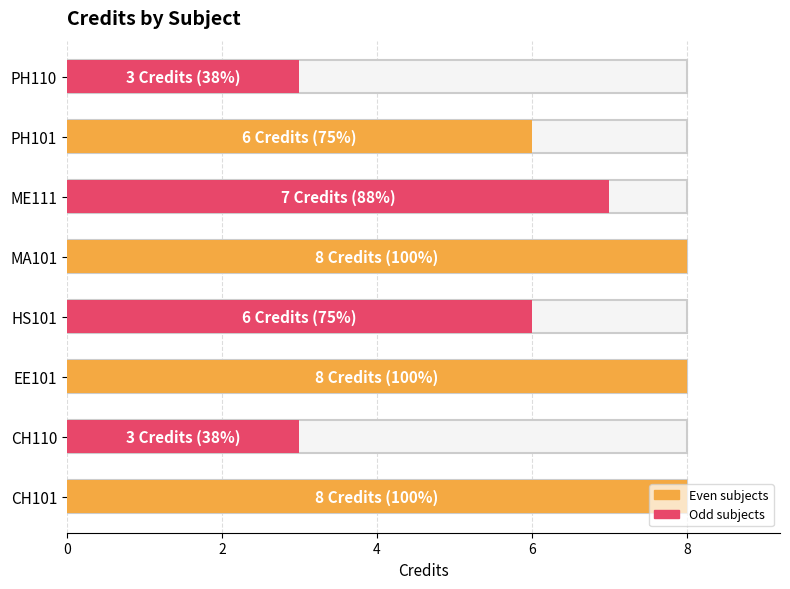

What is the greatest value displayed?

8